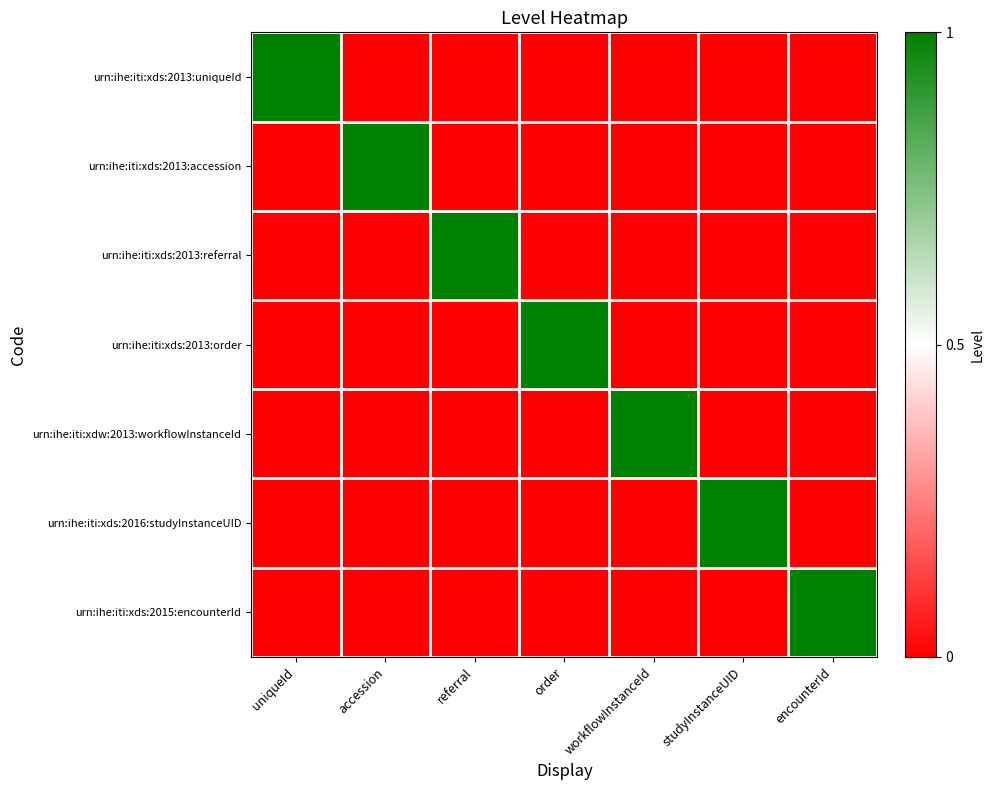

Reading right to left, list all the values displayed in this chart.

urn:ihe:iti:xds:2013:uniqueId: encounterId=0	studyInstanceUID=0	workflowInstanceId=0	order=0	referral=0	accession=0	uniqueId=1
urn:ihe:iti:xds:2013:accession: encounterId=0	studyInstanceUID=0	workflowInstanceId=0	order=0	referral=0	accession=1	uniqueId=0
urn:ihe:iti:xds:2013:referral: encounterId=0	studyInstanceUID=0	workflowInstanceId=0	order=0	referral=1	accession=0	uniqueId=0
urn:ihe:iti:xds:2013:order: encounterId=0	studyInstanceUID=0	workflowInstanceId=0	order=1	referral=0	accession=0	uniqueId=0
urn:ihe:iti:xdw:2013:workflowInstanceId: encounterId=0	studyInstanceUID=0	workflowInstanceId=1	order=0	referral=0	accession=0	uniqueId=0
urn:ihe:iti:xds:2016:studyInstanceUID: encounterId=0	studyInstanceUID=1	workflowInstanceId=0	order=0	referral=0	accession=0	uniqueId=0
urn:ihe:iti:xds:2015:encounterId: encounterId=1	studyInstanceUID=0	workflowInstanceId=0	order=0	referral=0	accession=0	uniqueId=0